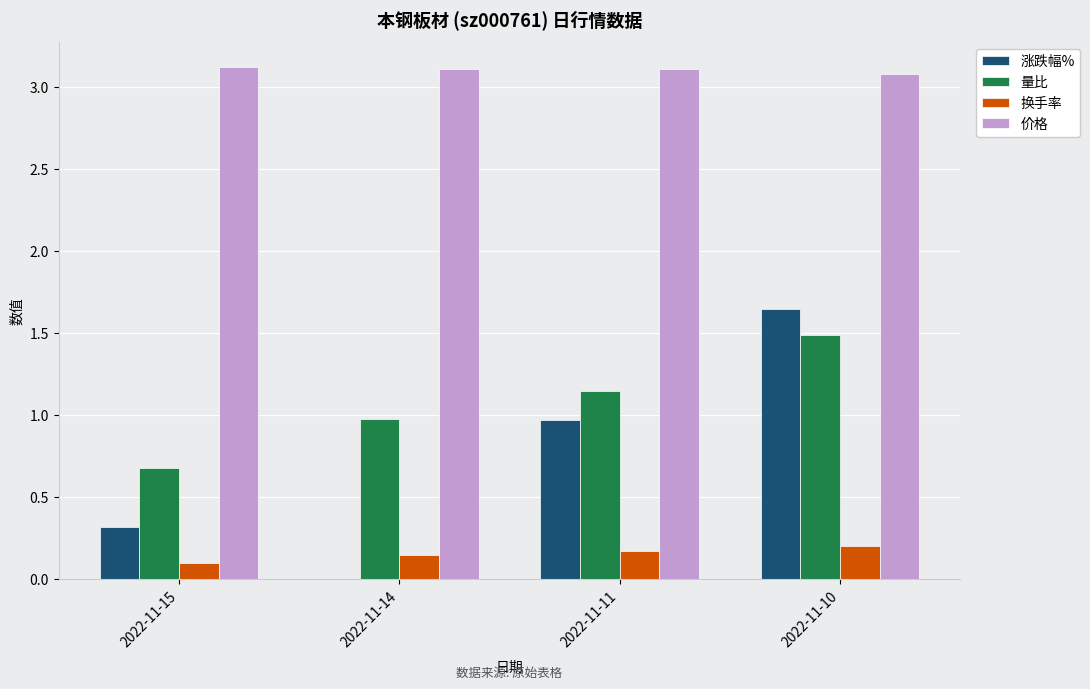

Where does the 量比 series first go above 1?

2022-11-11